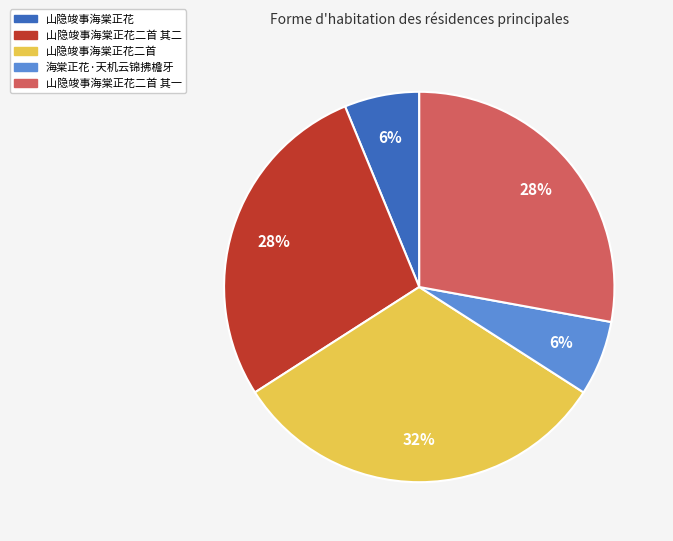

Is there any slice that represents more than half of the pie?

No